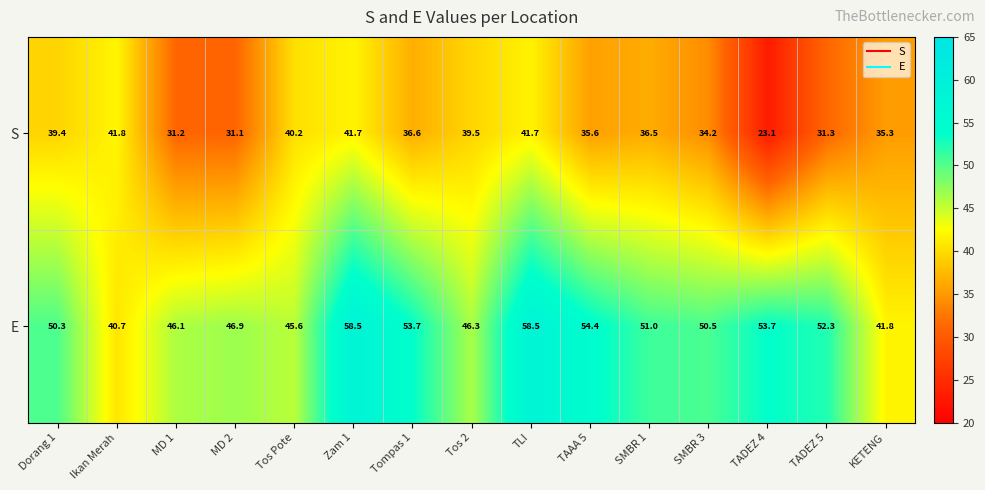

At how many categories does at least one series exceed 39?

15